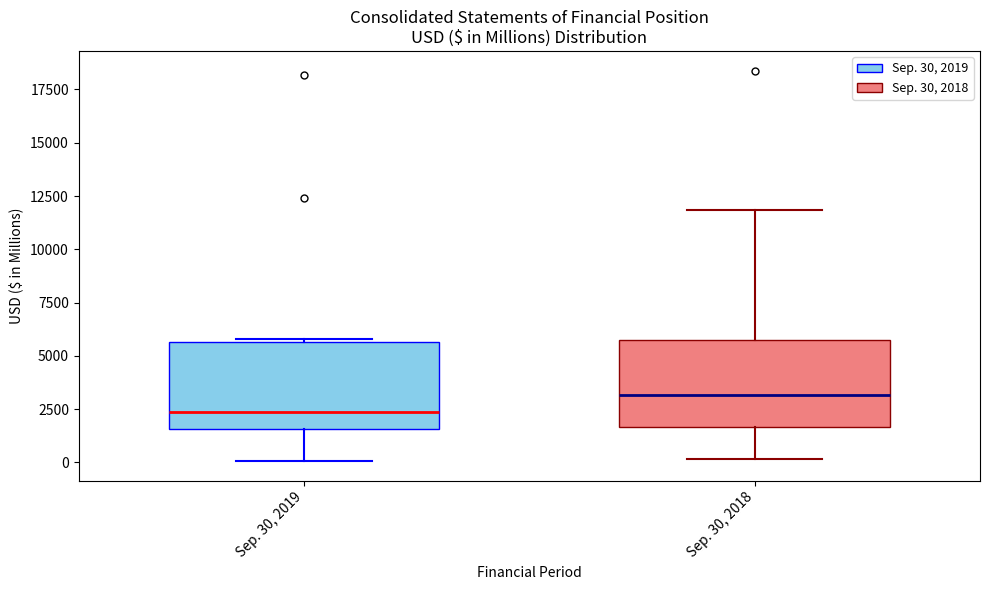

Reading left to right, transcribe this box plot: for each box, give where its median line is, the range the box spans, and where its two whiskers end, as read against the y-axis. The values are not printed on the chart, so give them approximately, as read against the axis.

Sep. 30, 2019: median 2500, box 1500 to 5500, whiskers 0 to 6000
Sep. 30, 2018: median 3000, box 1500 to 6000, whiskers 0 to 12000